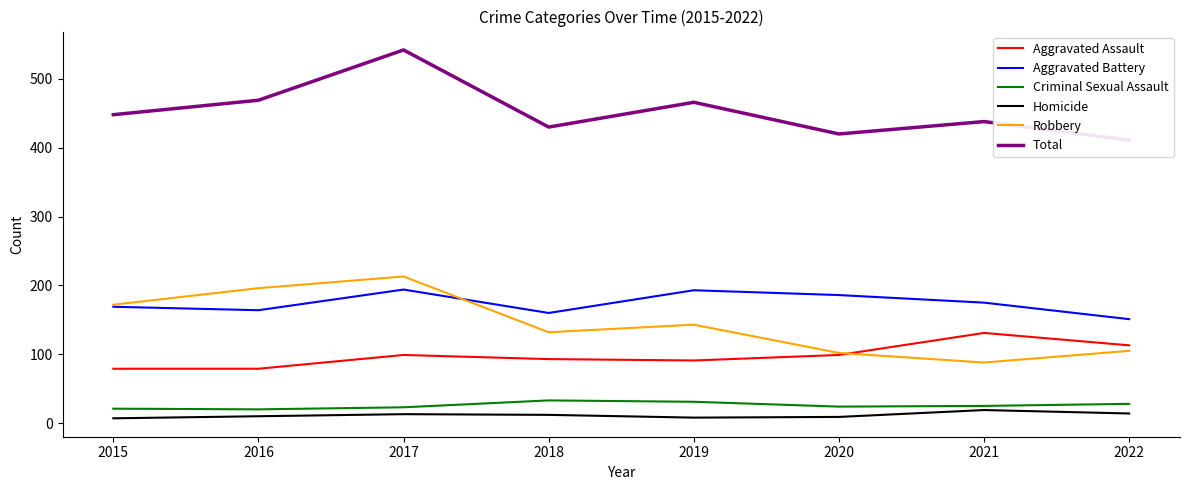

True or false: Aggravated Battery and Aggravated Assault intersect in this chart.

False